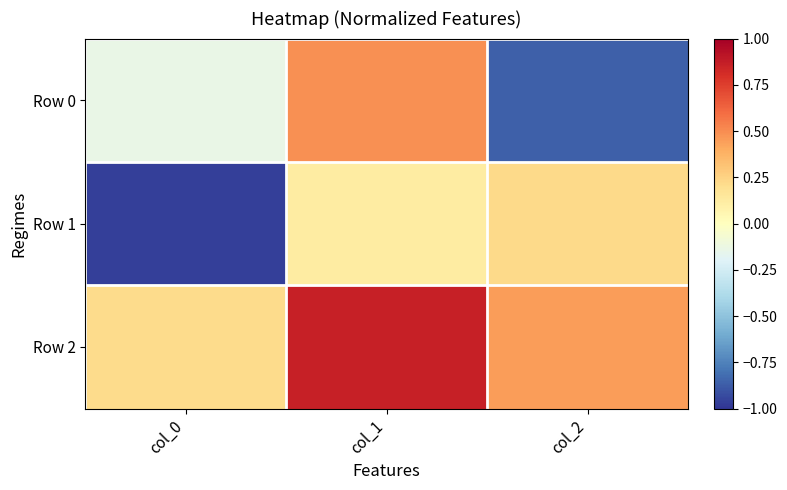

What is the total value across all series at col_0?

-0.9